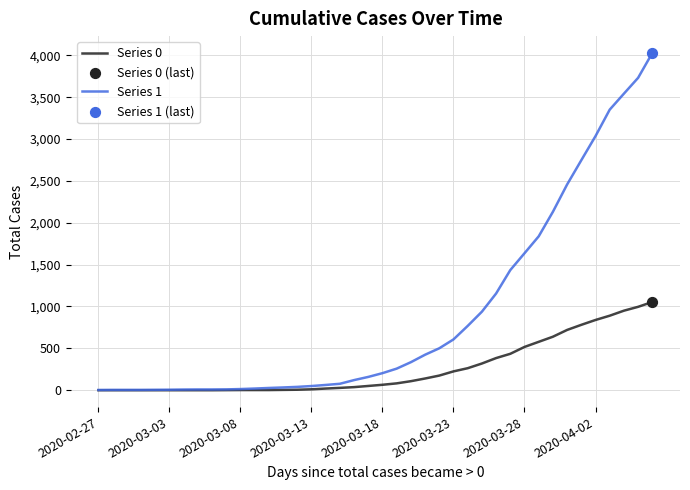

Which series has the largest total across all categories?

Series 1